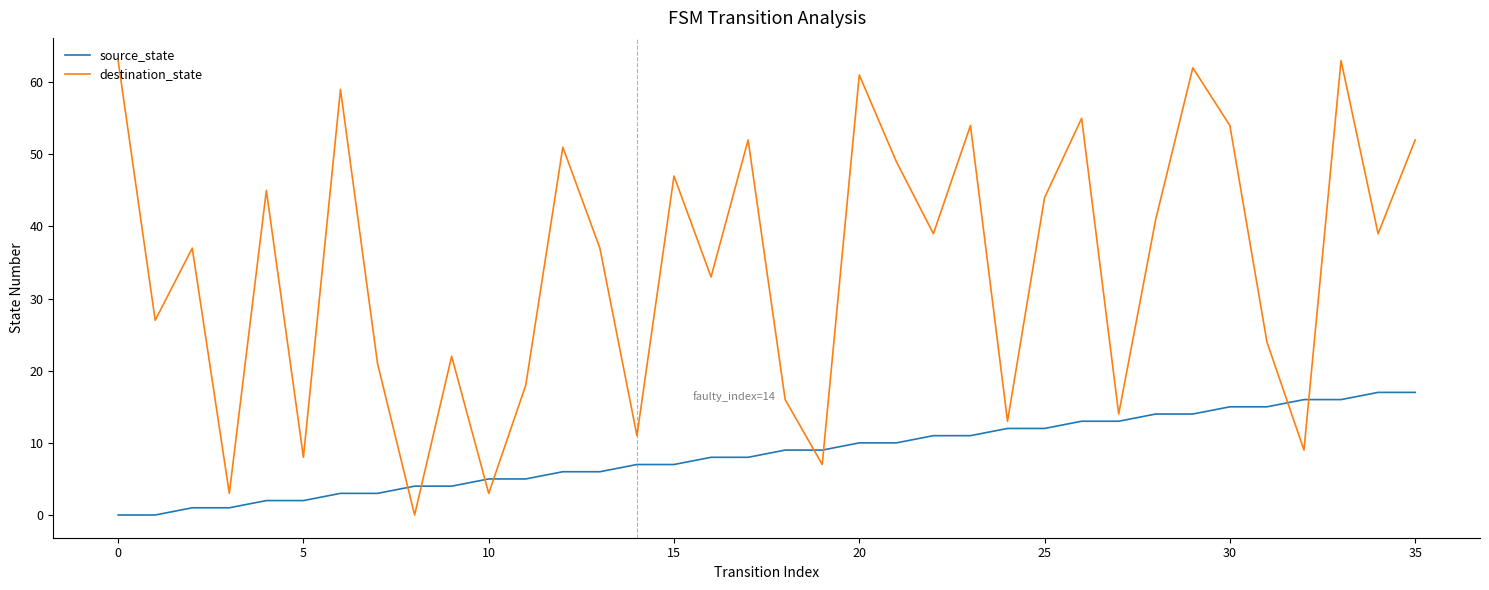

Which series has the largest range (max minus min)?

destination_state